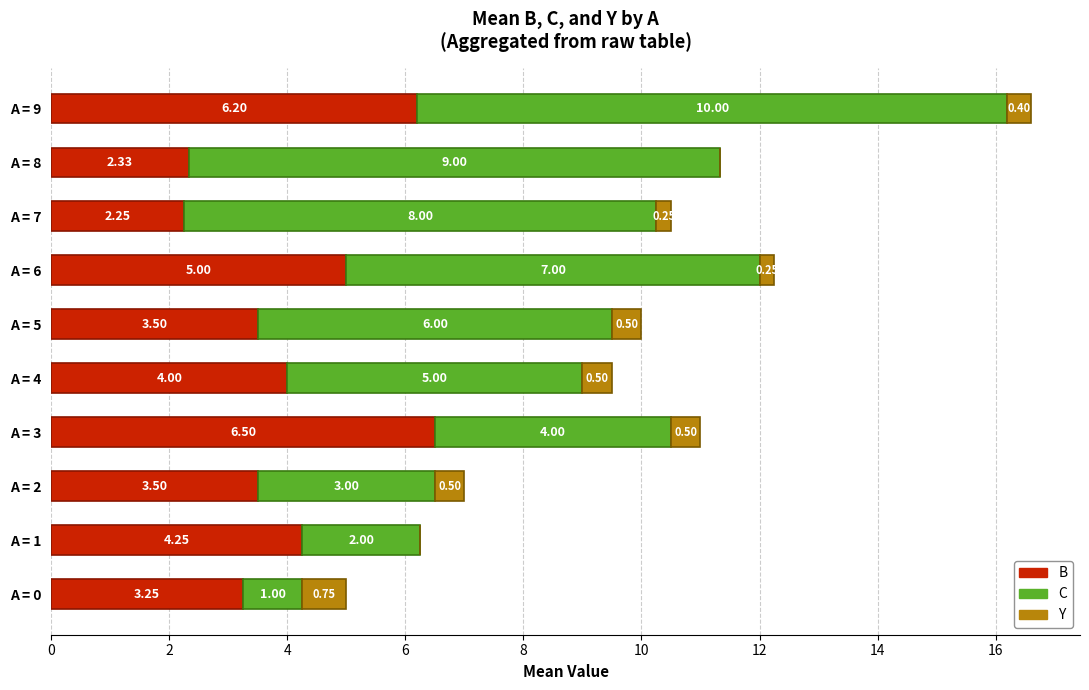

What is the total value across all series at A = 2?

7.0